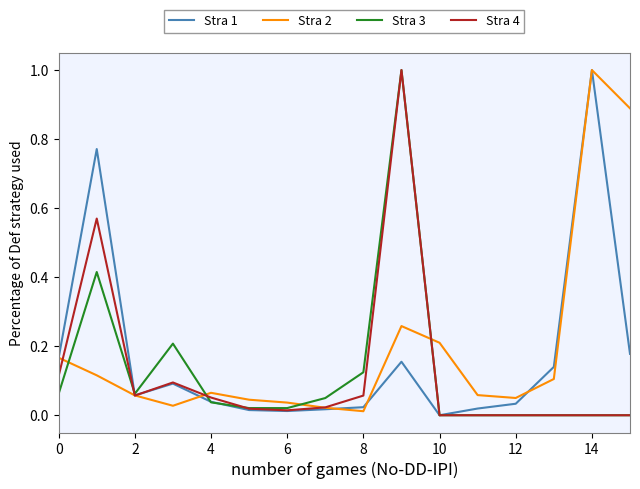

Does the chart have visible grid lines?

No